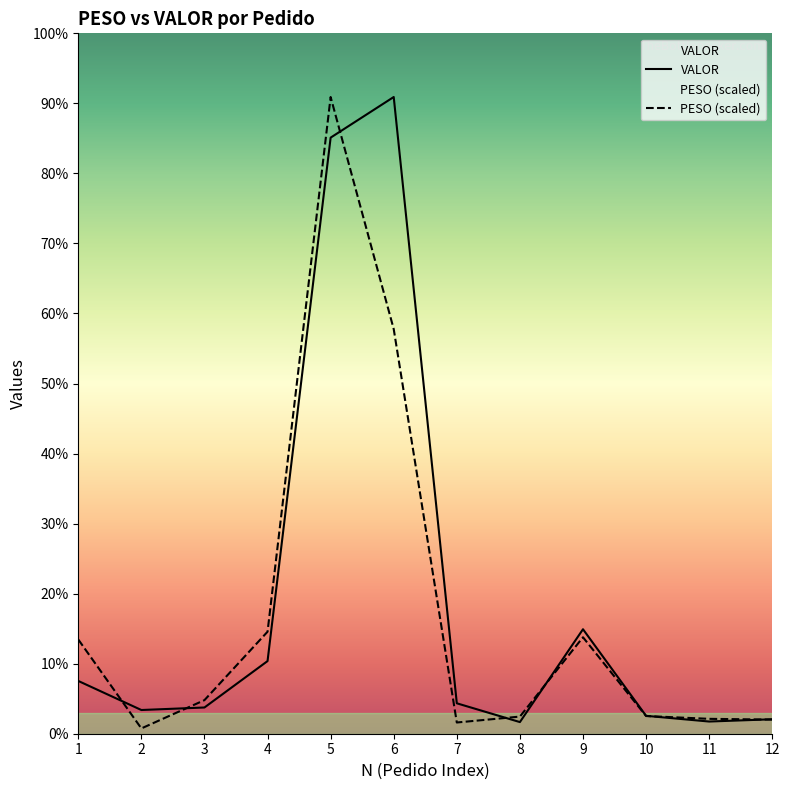

How many interior local peaks does the VALOR series have?

2